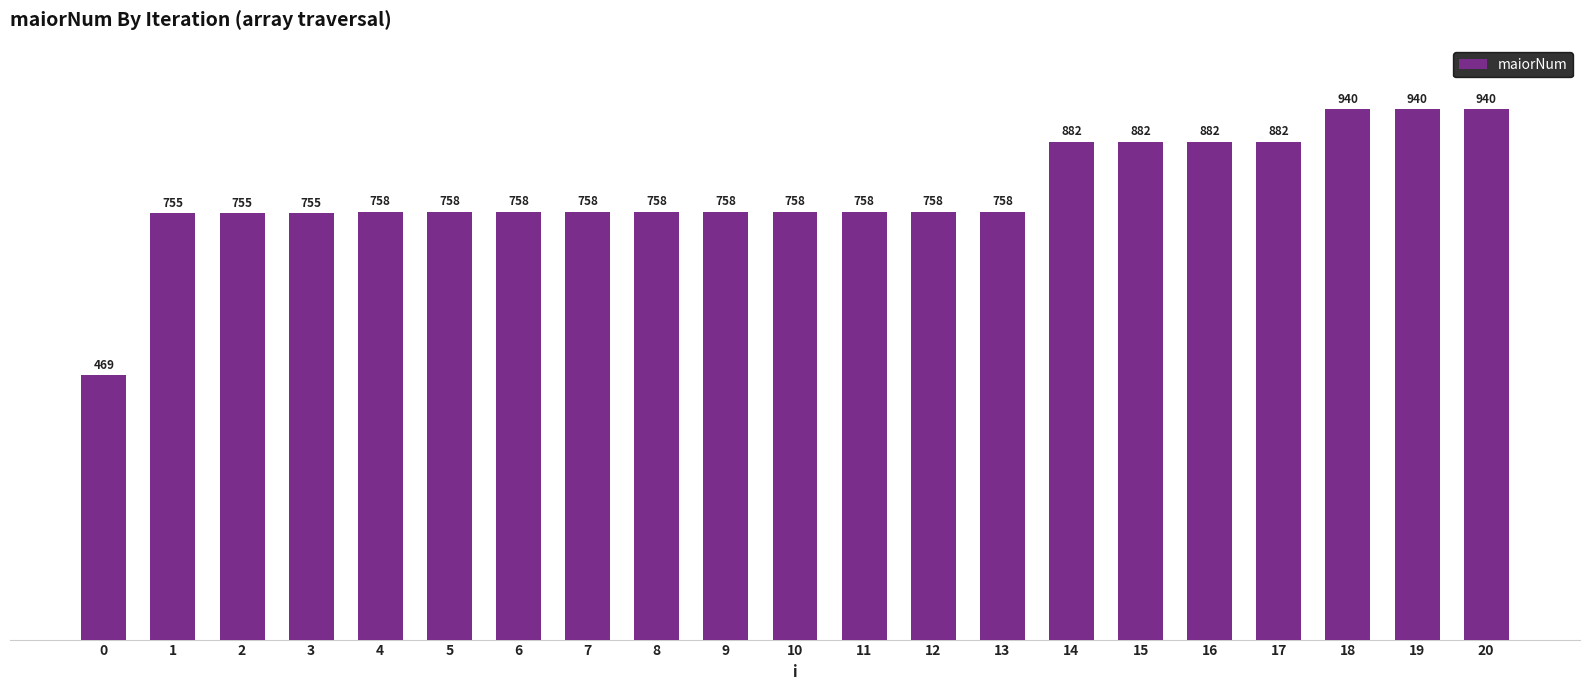

What is the sum of the values at 18 and 9?

1698